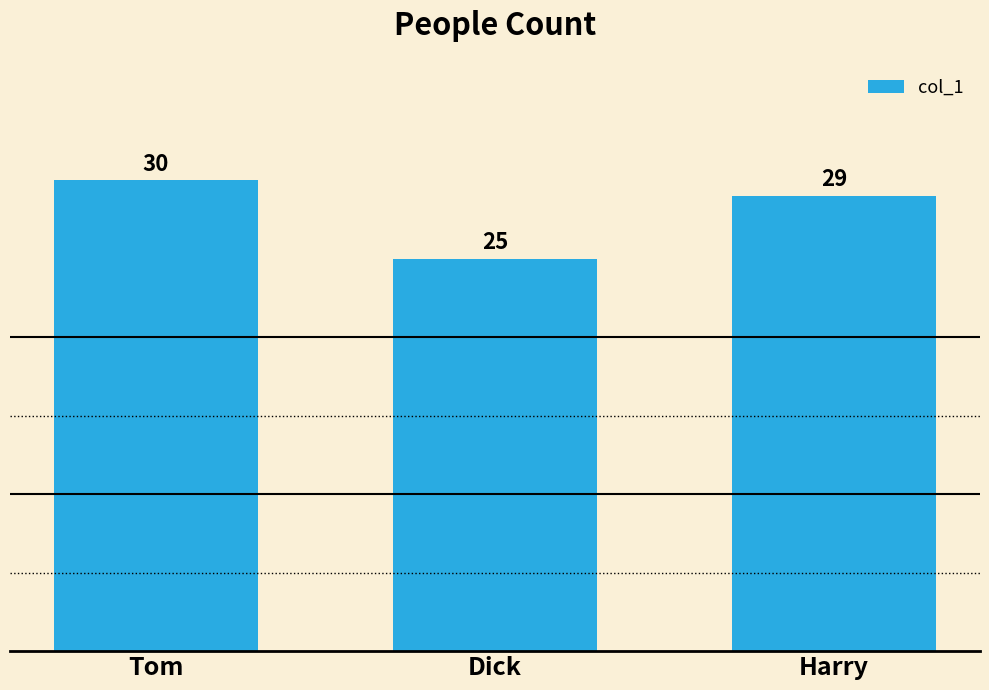

What is the minimum value shown in the chart?

25